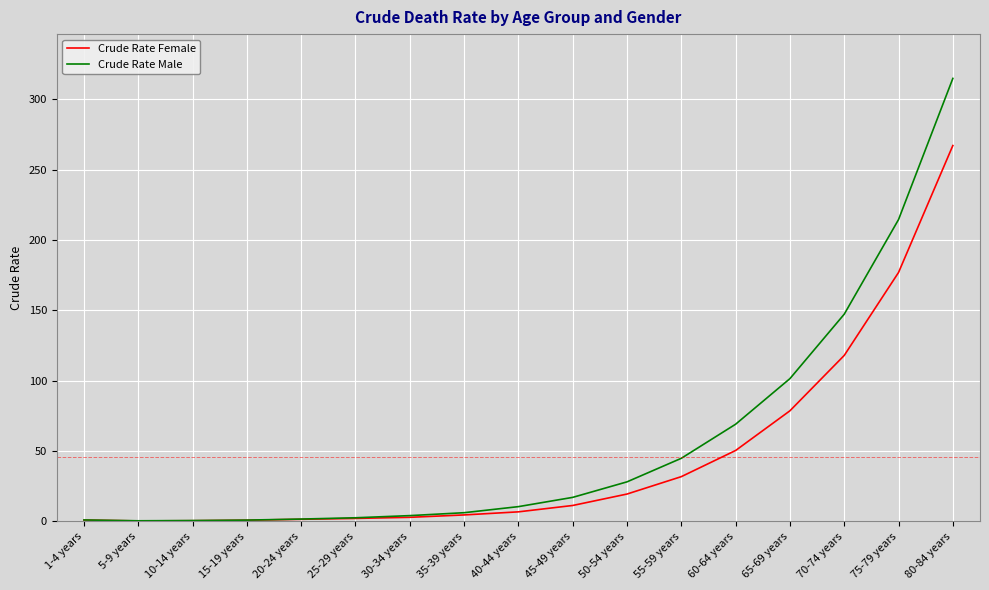

What is the difference between the maximum and second lowest values in the Crude Rate Male series?

314.2